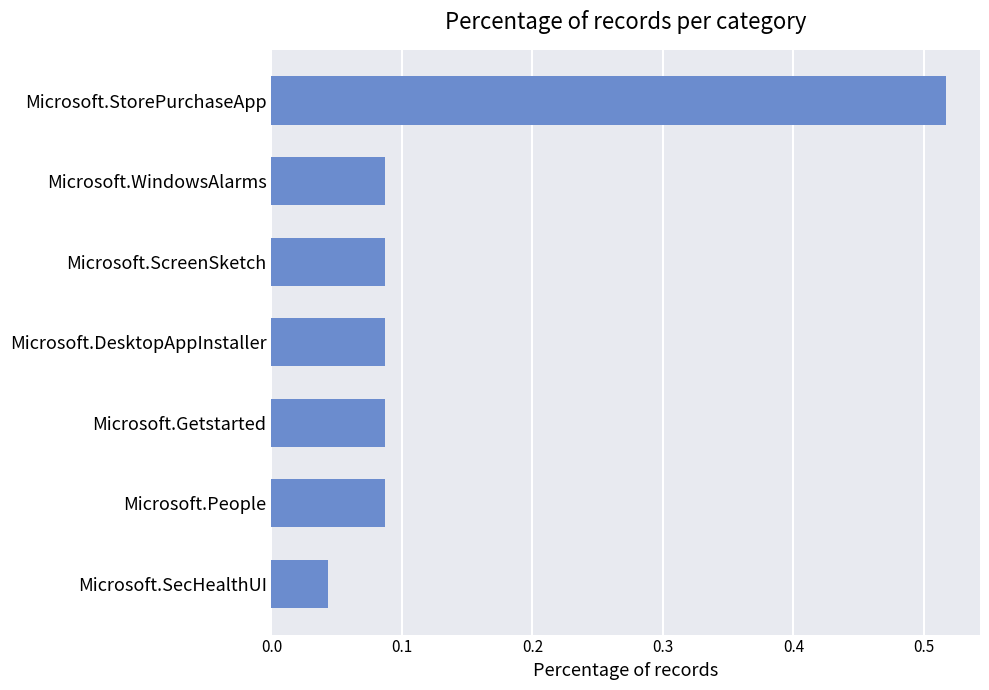

What is the sum of all values?

1.0